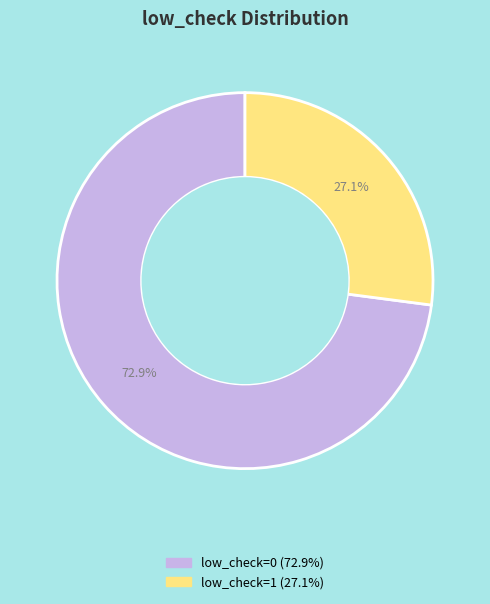

What percentage is NOT represented by low_check=1?

72.9%